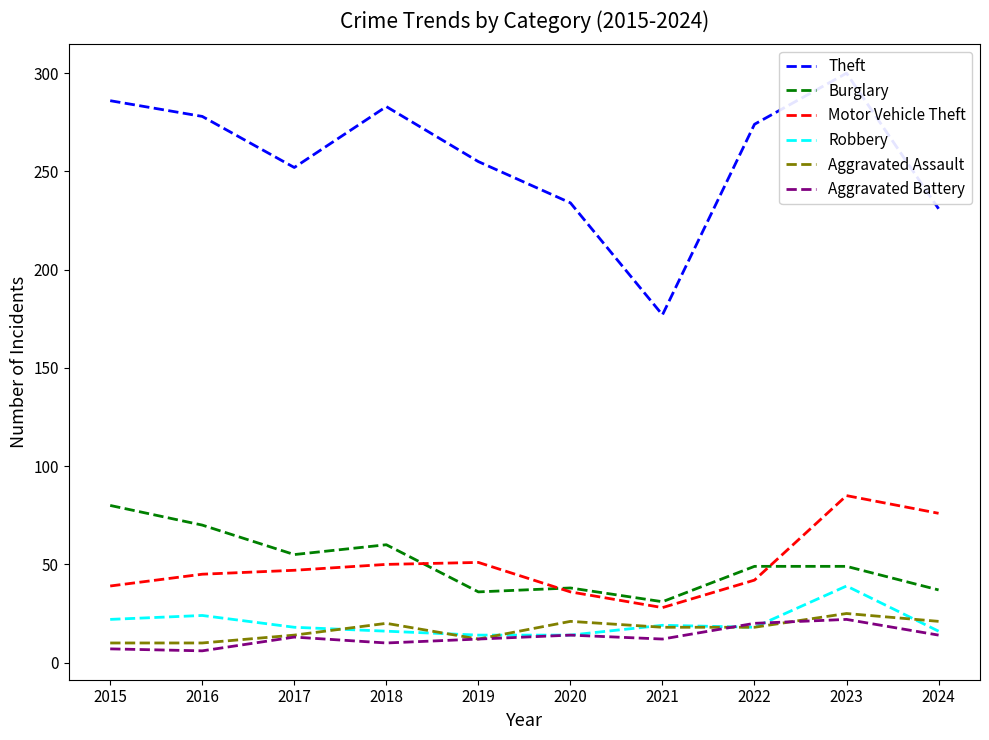

What is the spread (max minus min) of values at 2021?

165